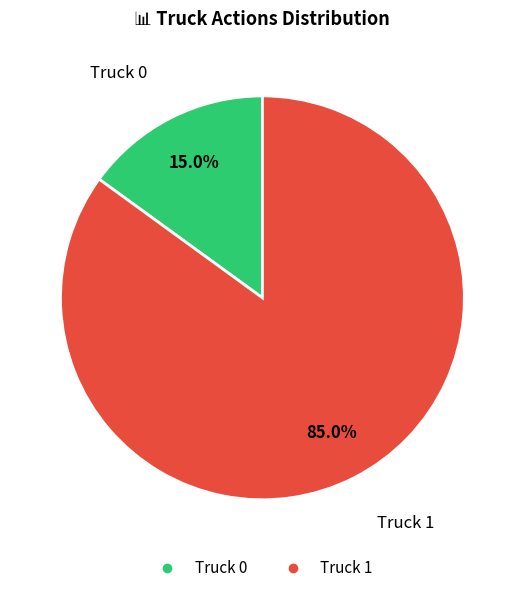

Combined, what portion of the pie is Truck 1 and Truck 0?

100.0%